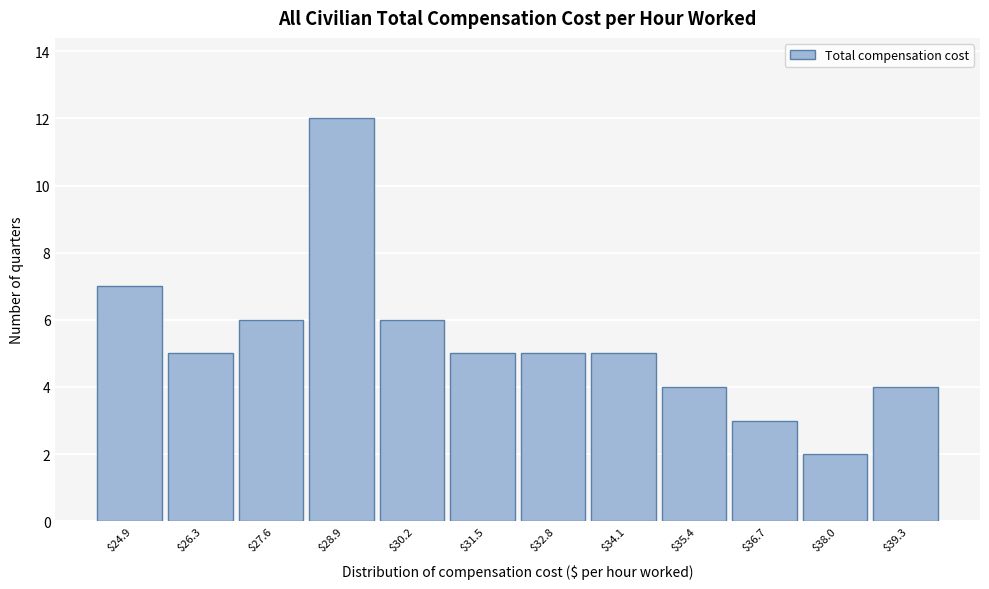

Reading left to right, what are all the values shown in this chart?

7	5	6	12	6	5	5	5	4	3	2	4